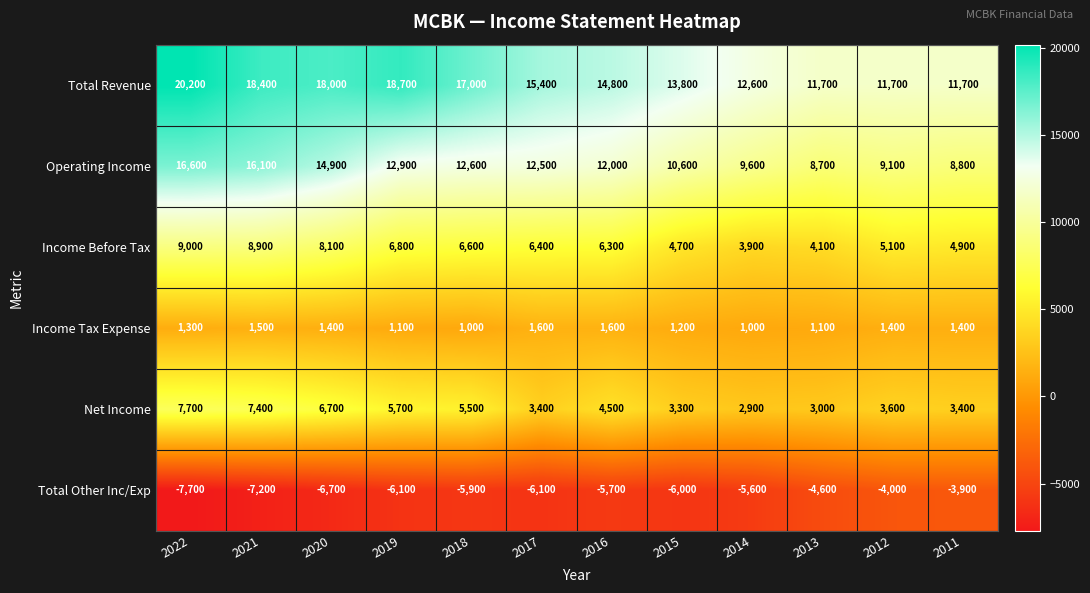

At 2016, list the series in order from smallest to largest.

Total Other Inc/Exp, Income Tax Expense, Net Income, Income Before Tax, Operating Income, Total Revenue